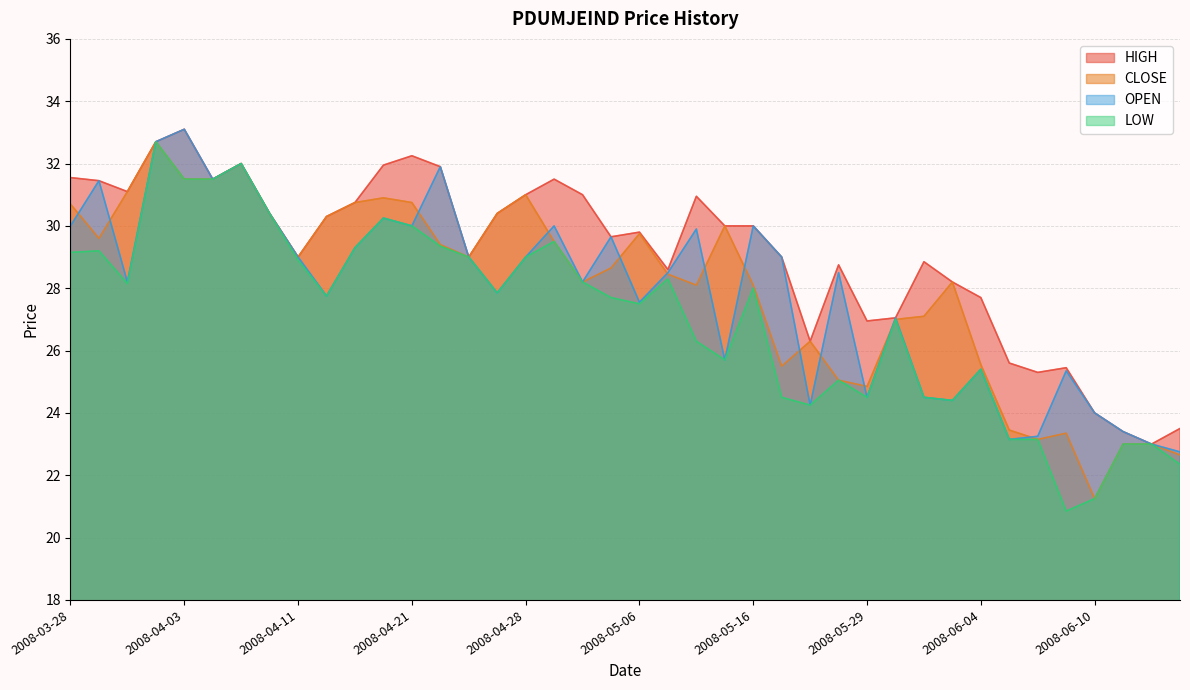

True or false: HIGH has more than 0 points higher than both neighbors.

True